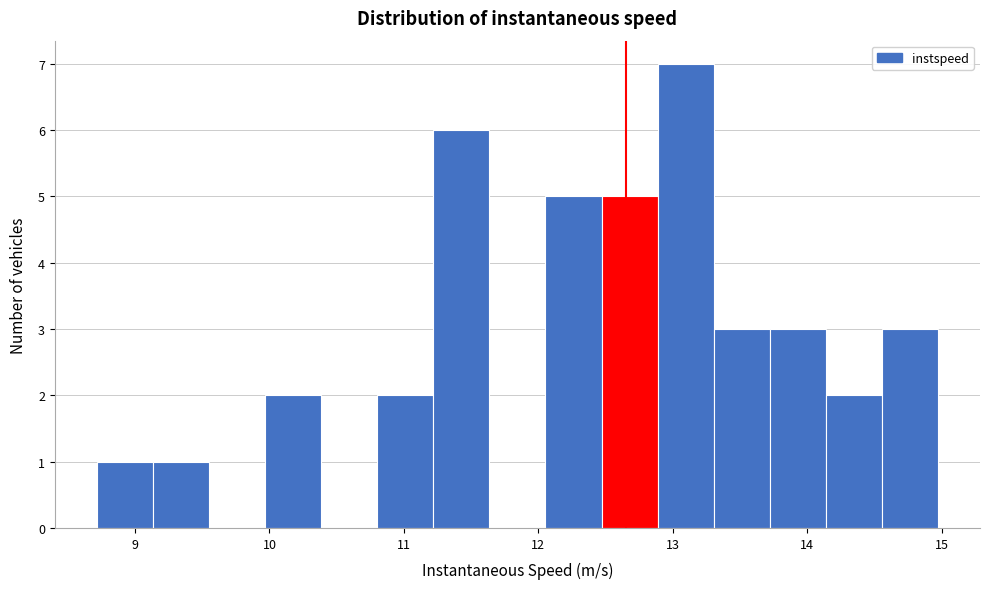

Over which range of the x-axis is the bar tallest?

12.9 to 13.3